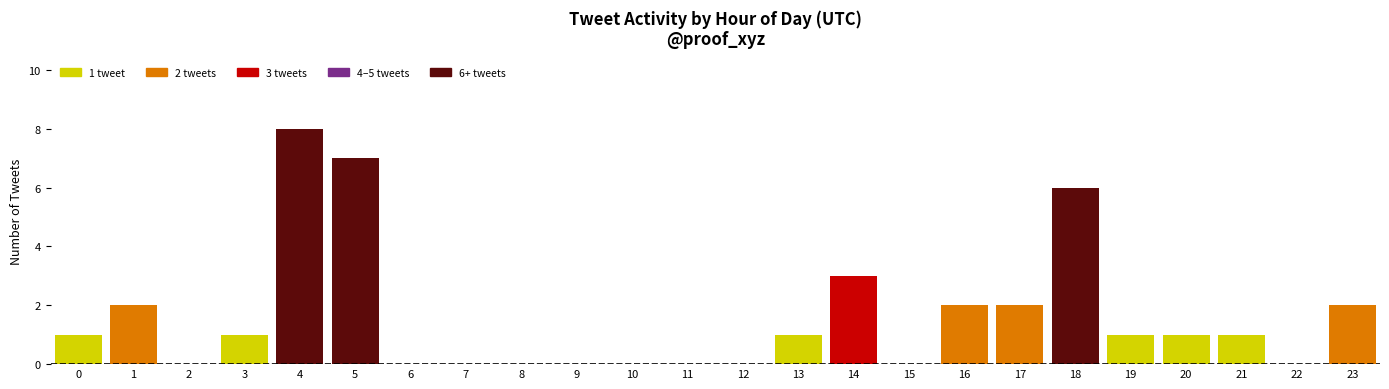

Reading left to right, list all the values displayed in this chart.

0=1	1=2	2=0	3=1	4=8	5=7	6=0	7=0	8=0	9=0	10=0	11=0	12=0	13=1	14=3	15=0	16=2	17=2	18=6	19=1	20=1	21=1	22=0	23=2